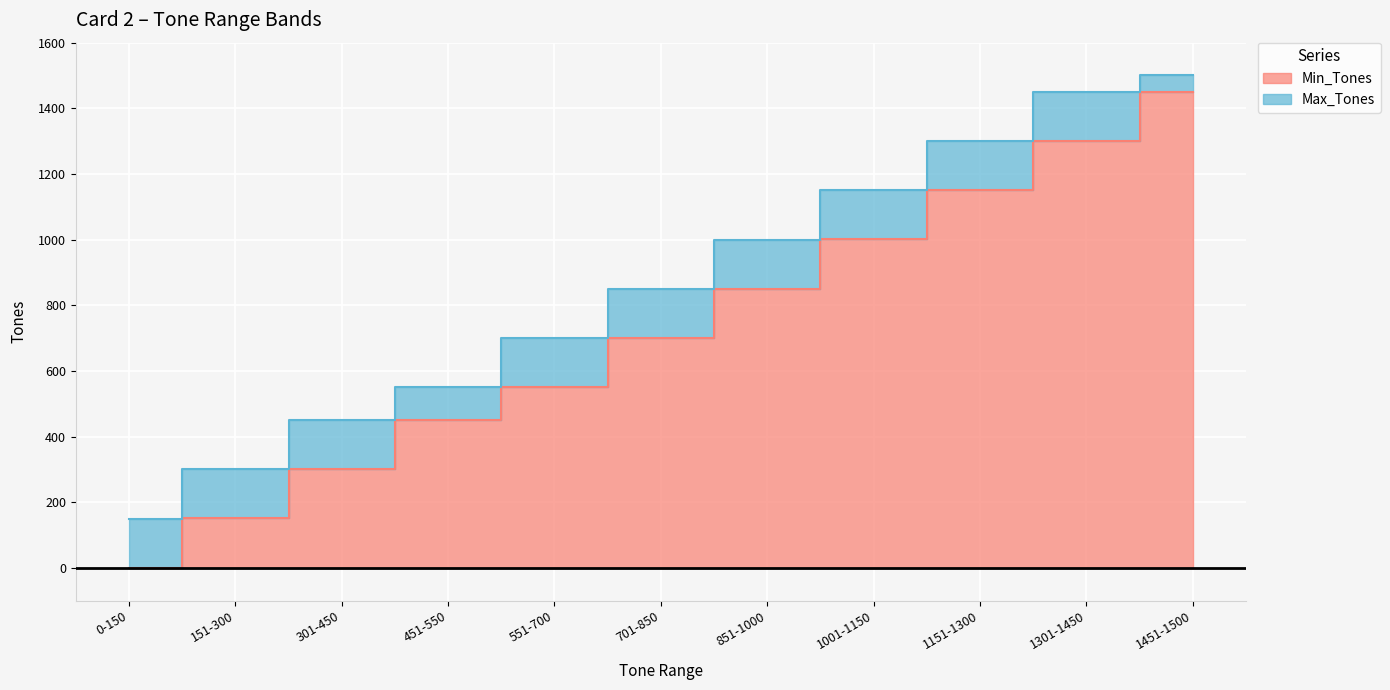

True or false: Max_Tones has a value of 1186 at 701-850.

False